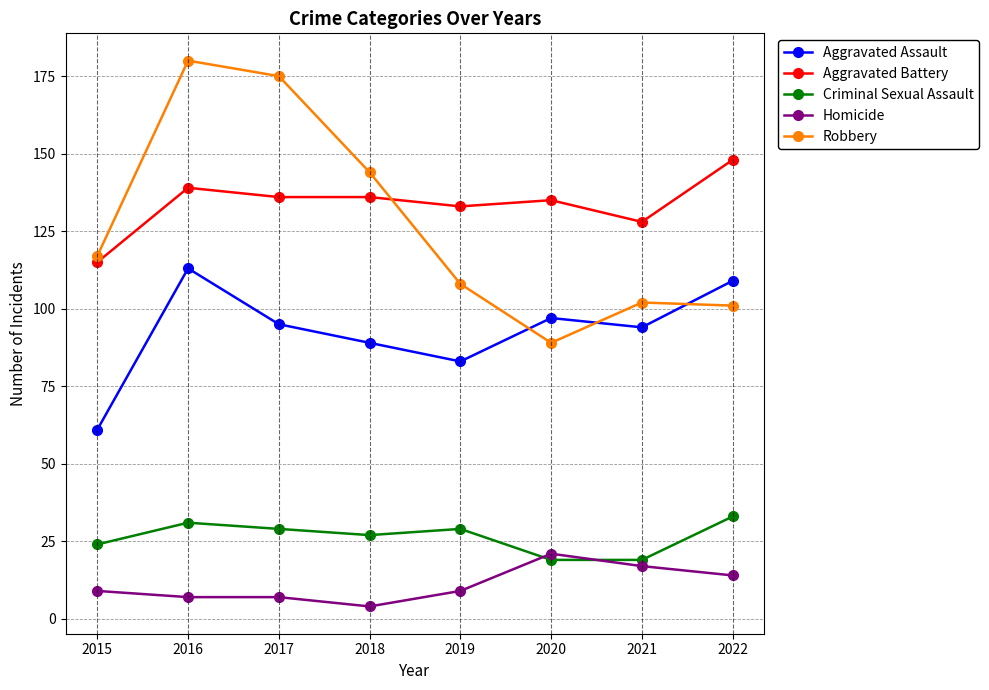

Which series has the largest total across all categories?

Aggravated Battery